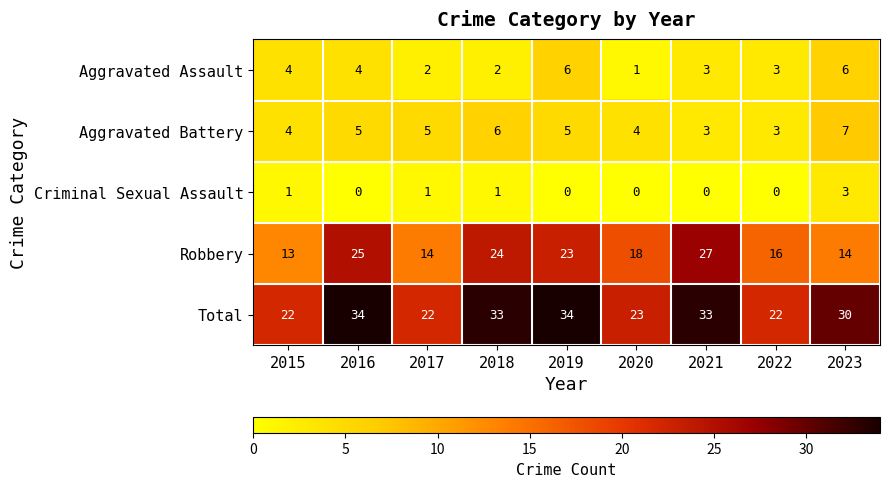

List the series in order of their peak value, lowest first.

Criminal Sexual Assault, Aggravated Assault, Aggravated Battery, Robbery, Total